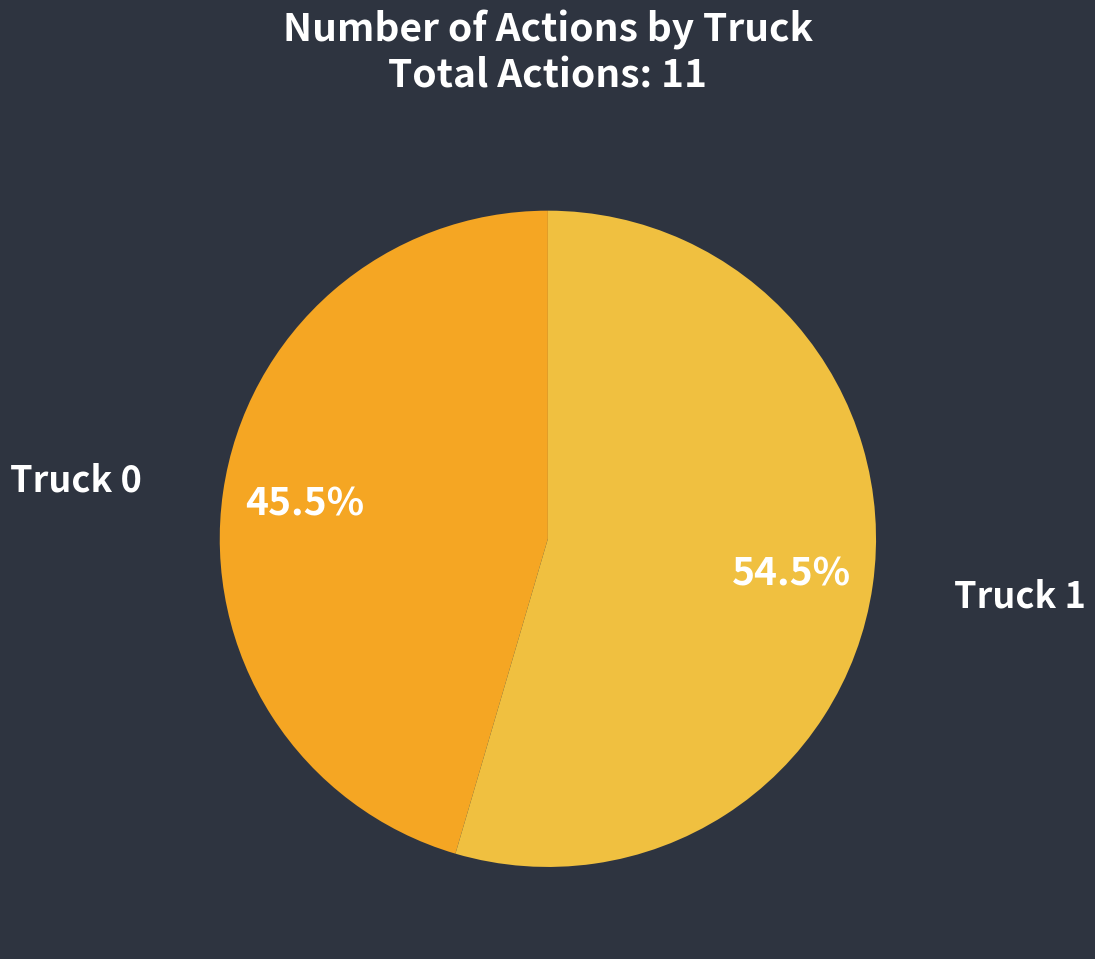

Rank the categories by value from lowest to highest.

Truck 0, Truck 1